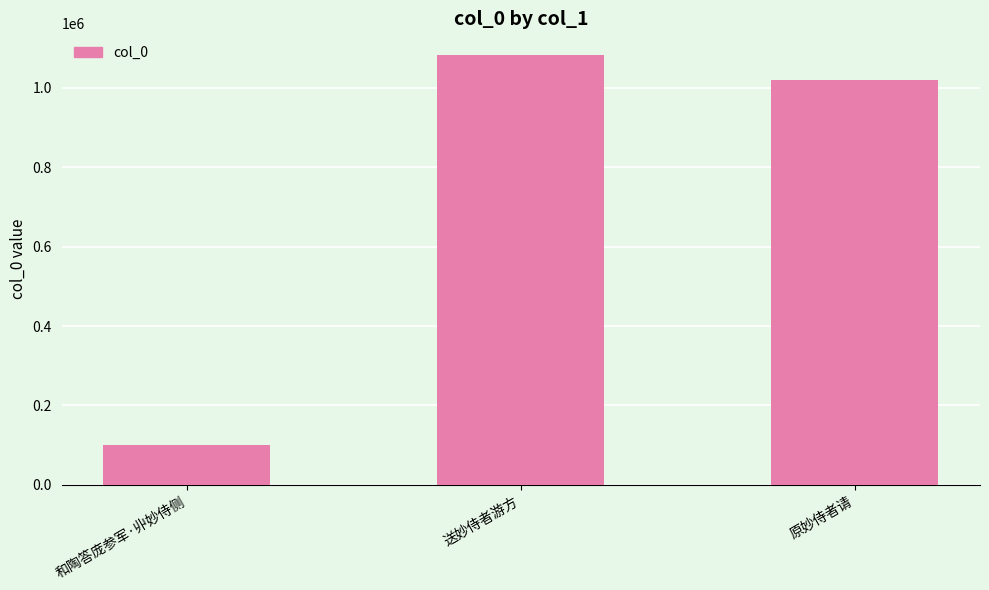

What position from the right is 送妙侍者游方?

2